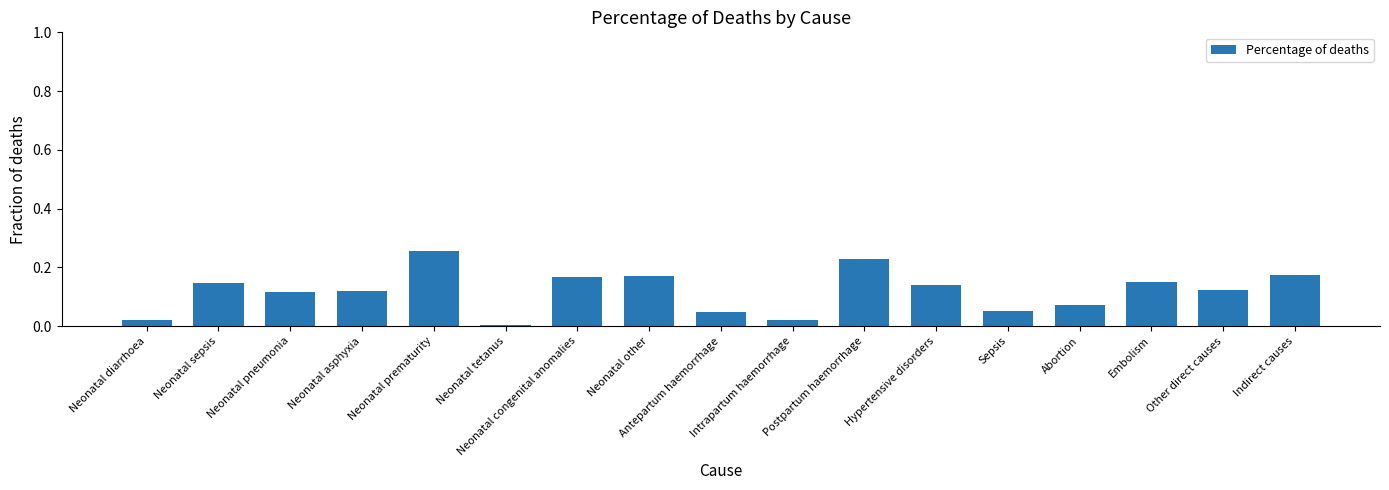

Which category has the highest value across all series?

Neonatal prematurity